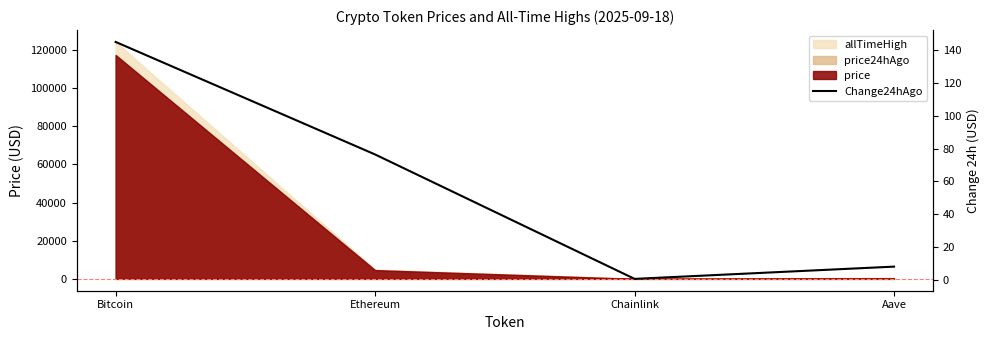

What is the sum of all values?

229.9